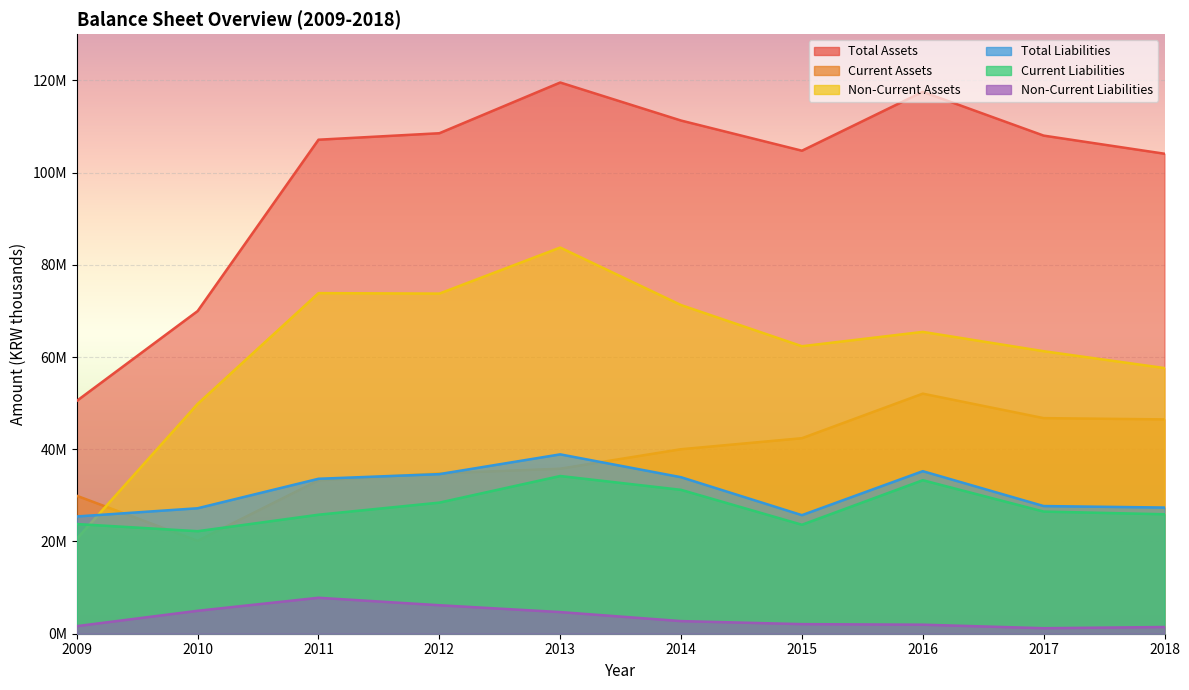

Is the value of Total Assets at 2017 greater than the value of Total Liabilities at 2017?

Yes